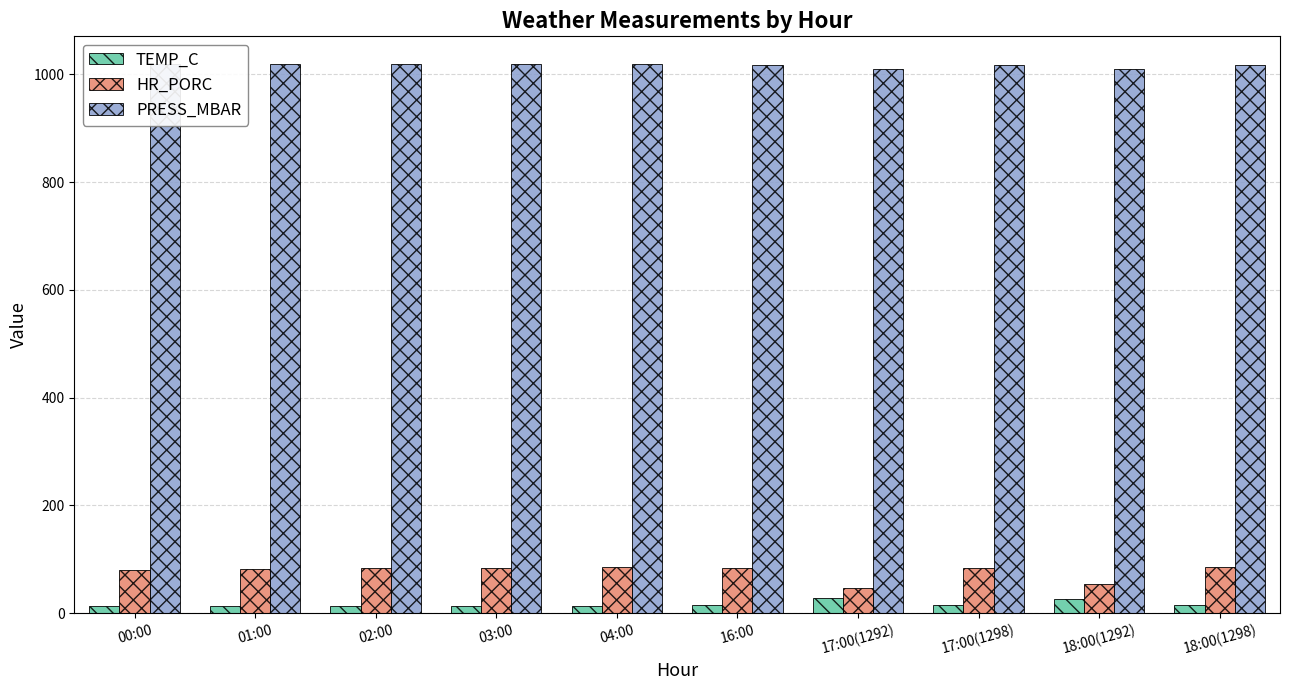

What is the average value of the PRESS_MBAR series?

1016.5